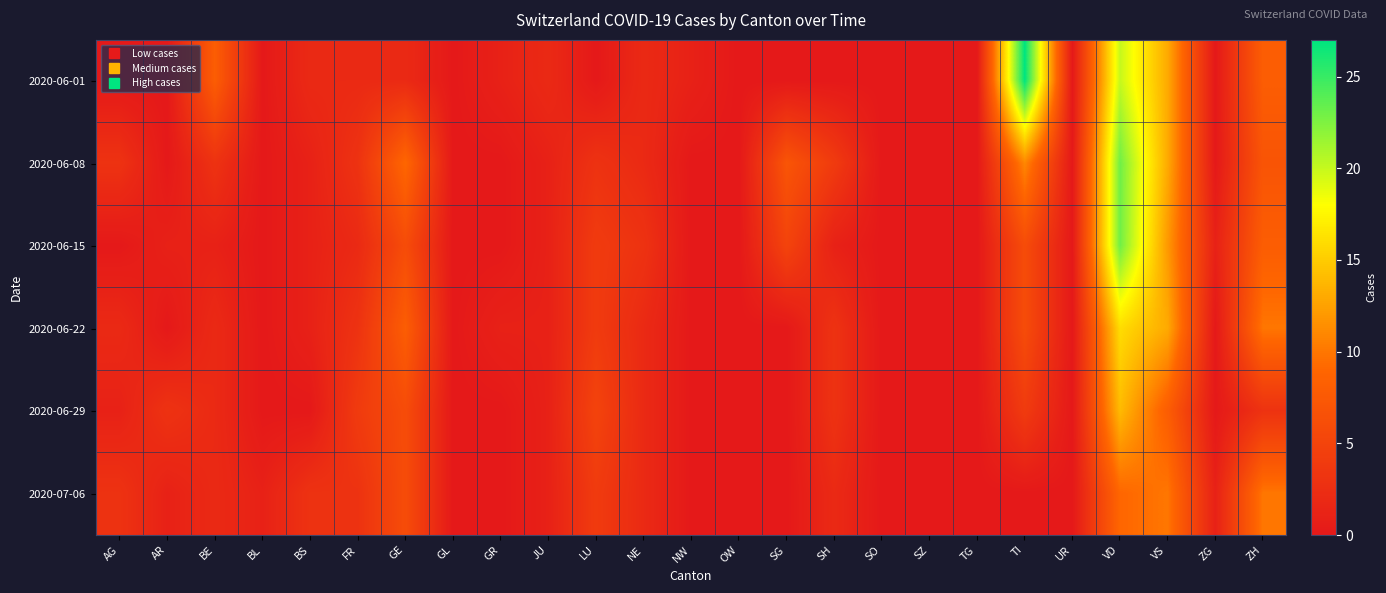

Between UR and TI, which is larger?

TI